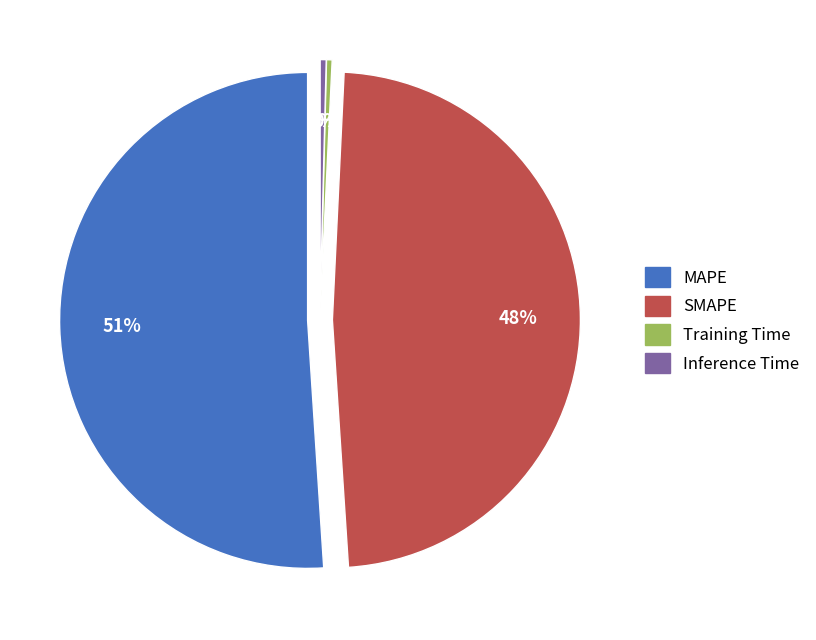

How many segments does this pie chart have?

4